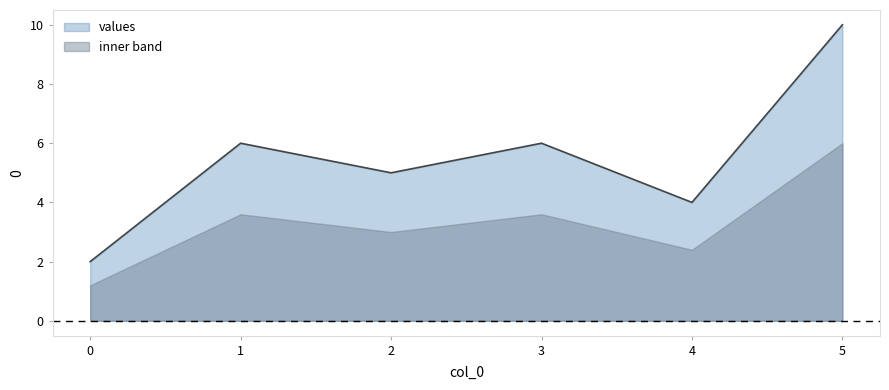

What is the sum of all values?

33